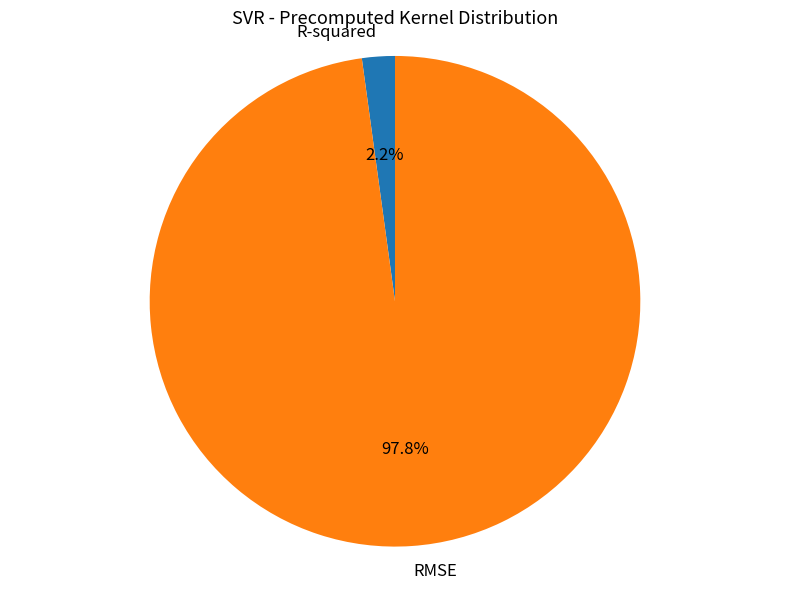

To the nearest percent, what is the average slice percentage?

50%